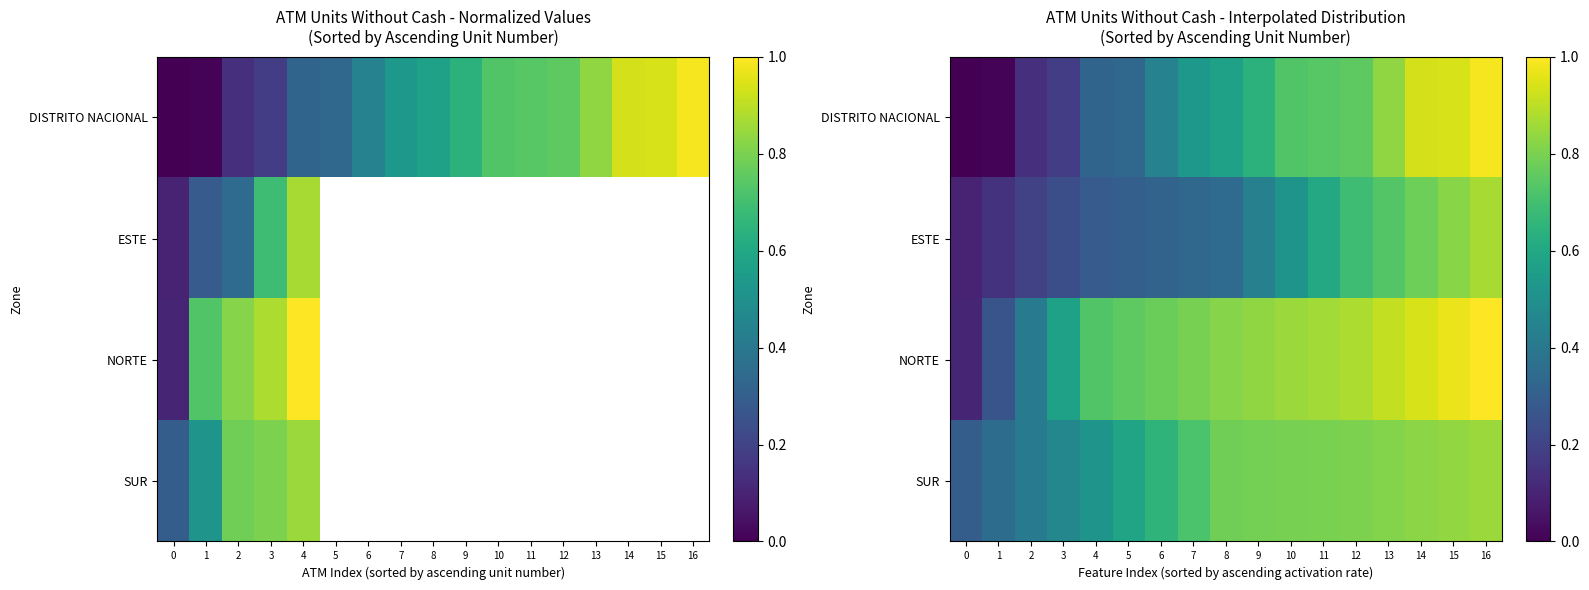

How many ESTE values are between 0 and 1?

17